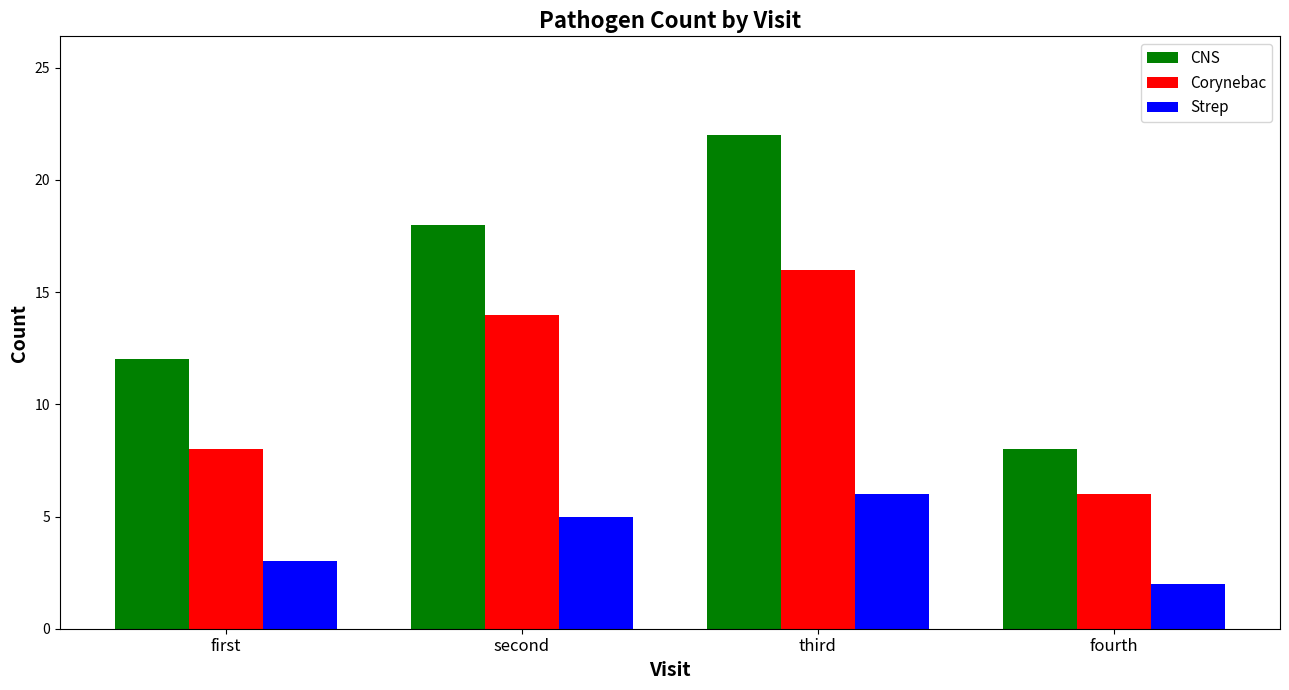

Is the value of Corynebac at fourth greater than the value of CNS at first?

No